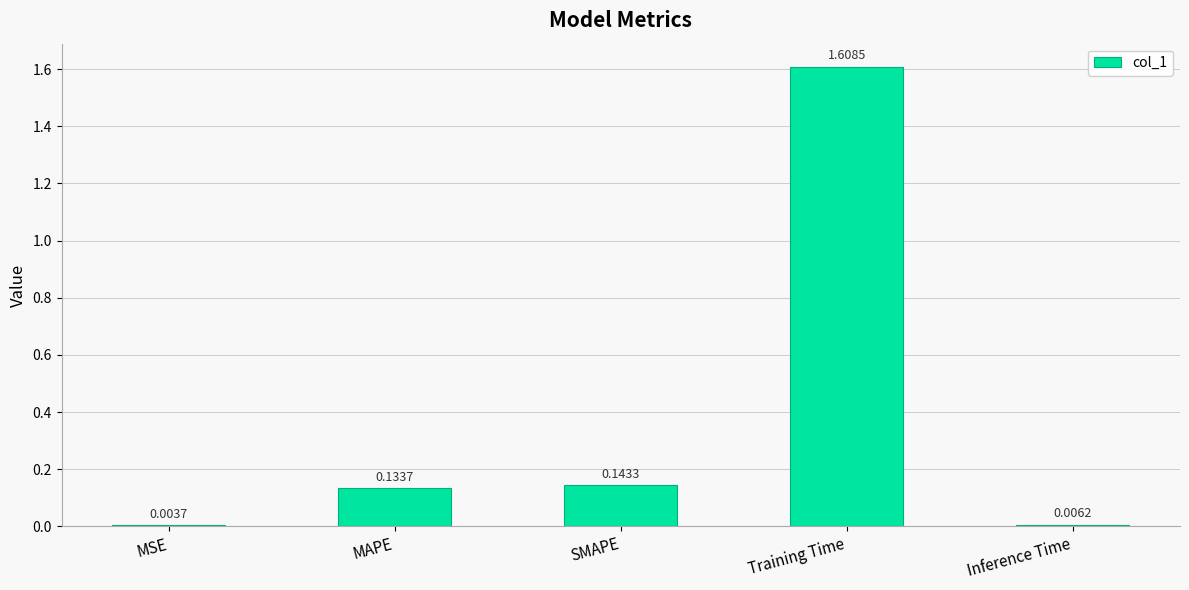

Where is the data nearest to the value 0?

MSE